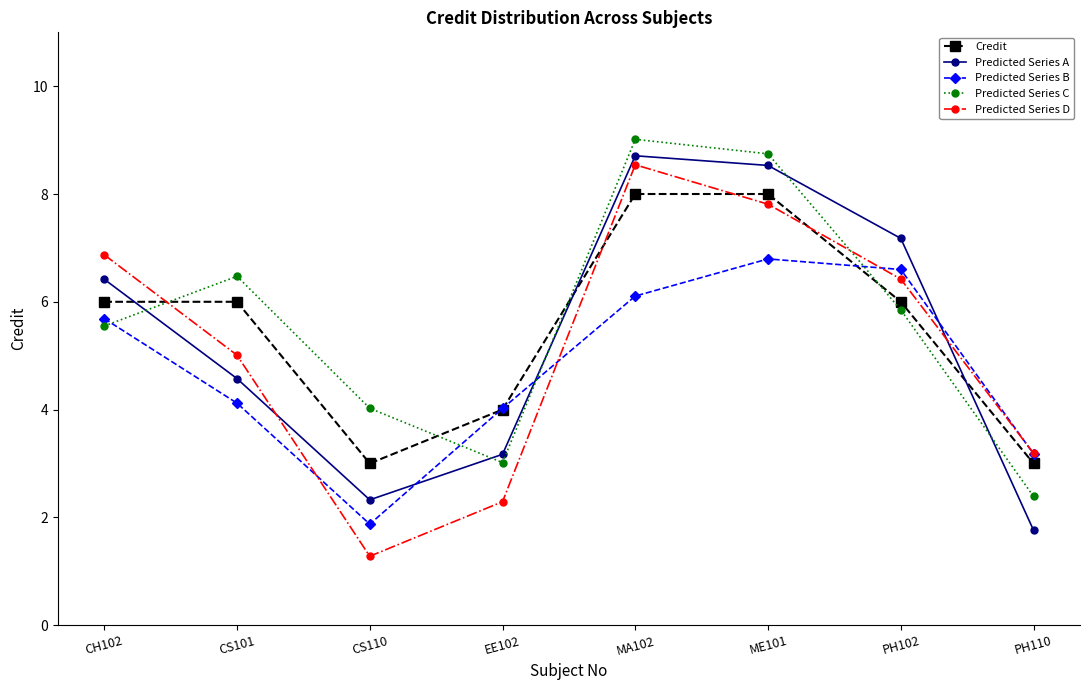

What is the difference between the highest and lowest values at CS101?

2.4